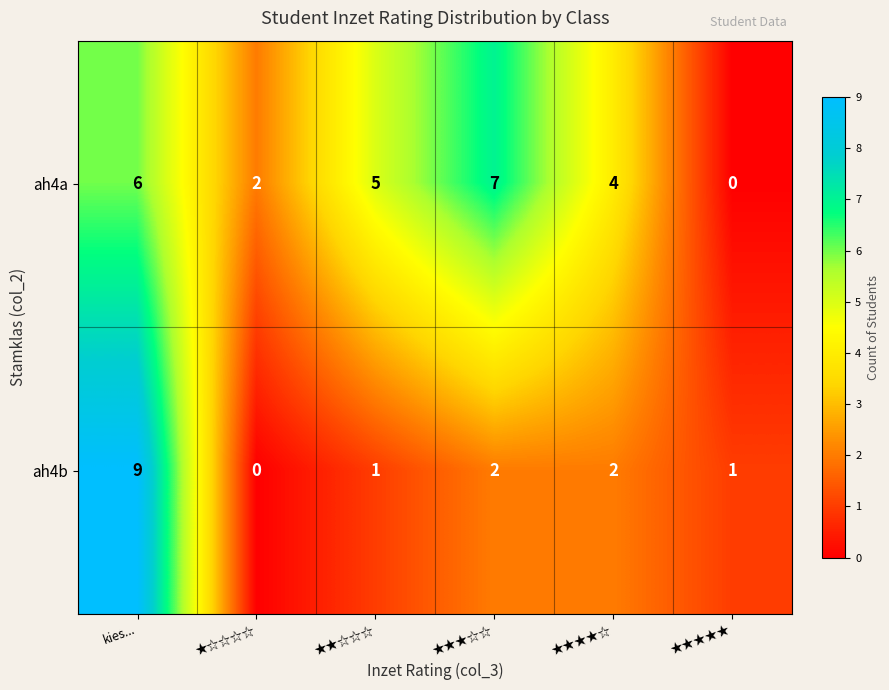

Which series has the largest total across all categories?

ah4a